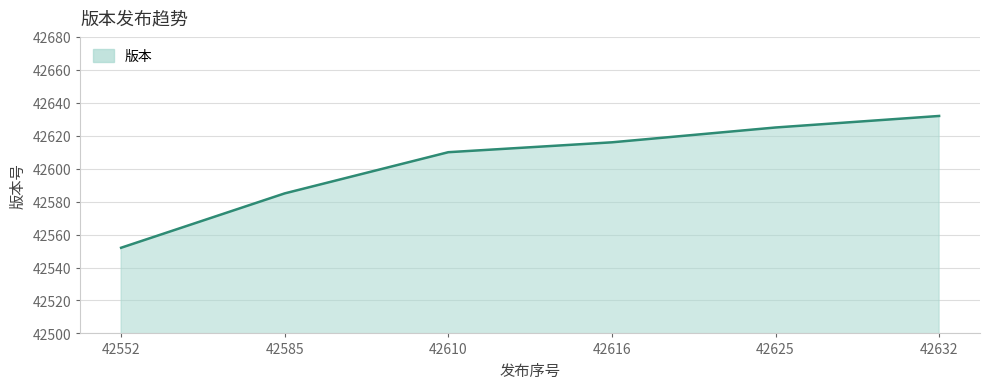

Where is the data nearest to the value 42592?

42585